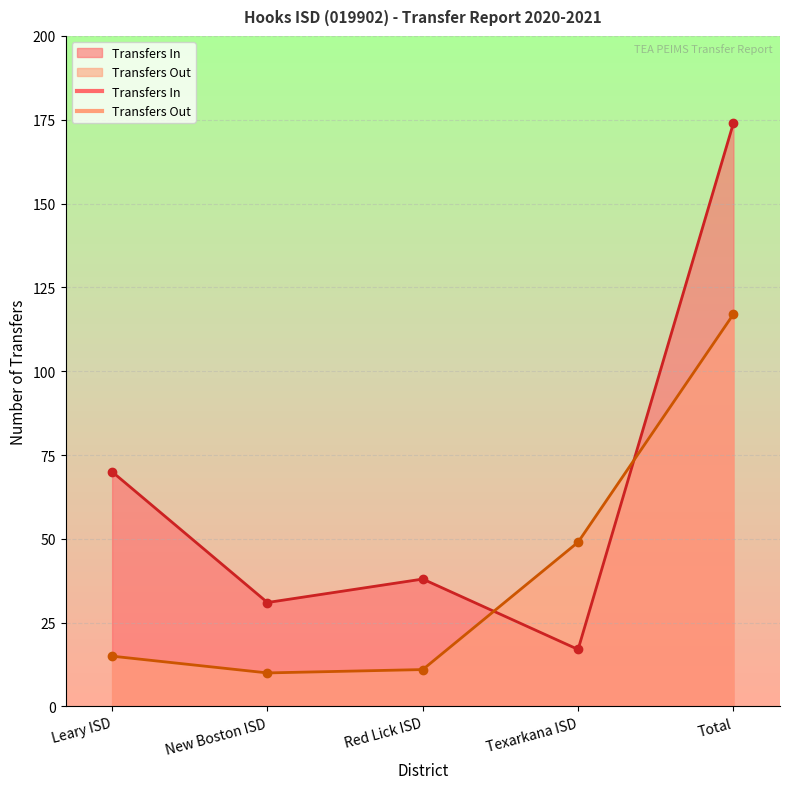

Where does the Transfers In series first go above 38?

Leary ISD